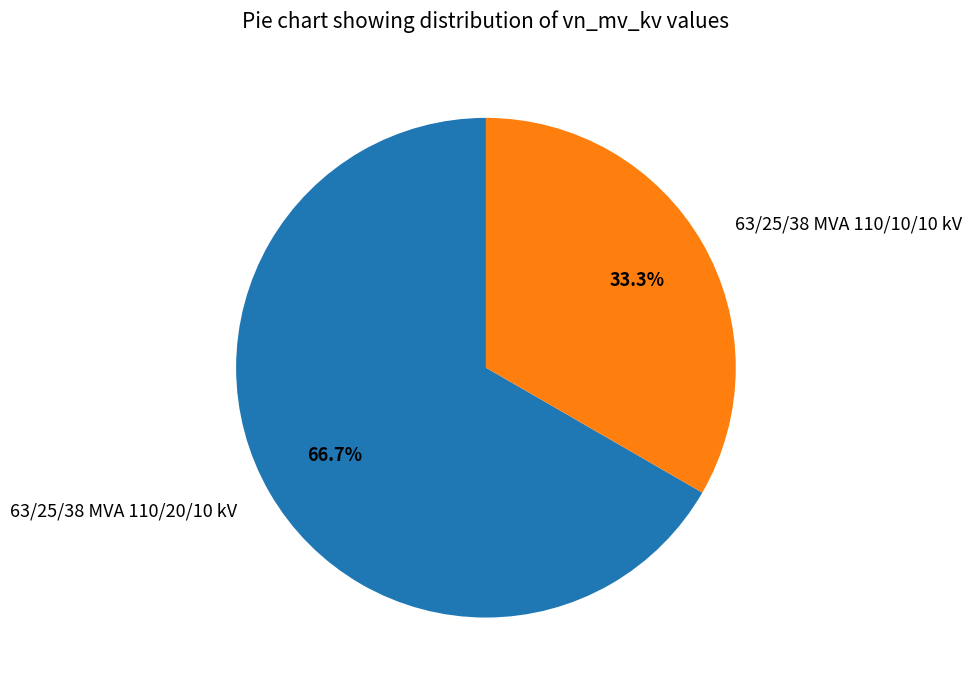

To the nearest percent, what is the combined percentage of 63/25/38 MVA 110/10/10 kV and 63/25/38 MVA 110/20/10 kV?

100%